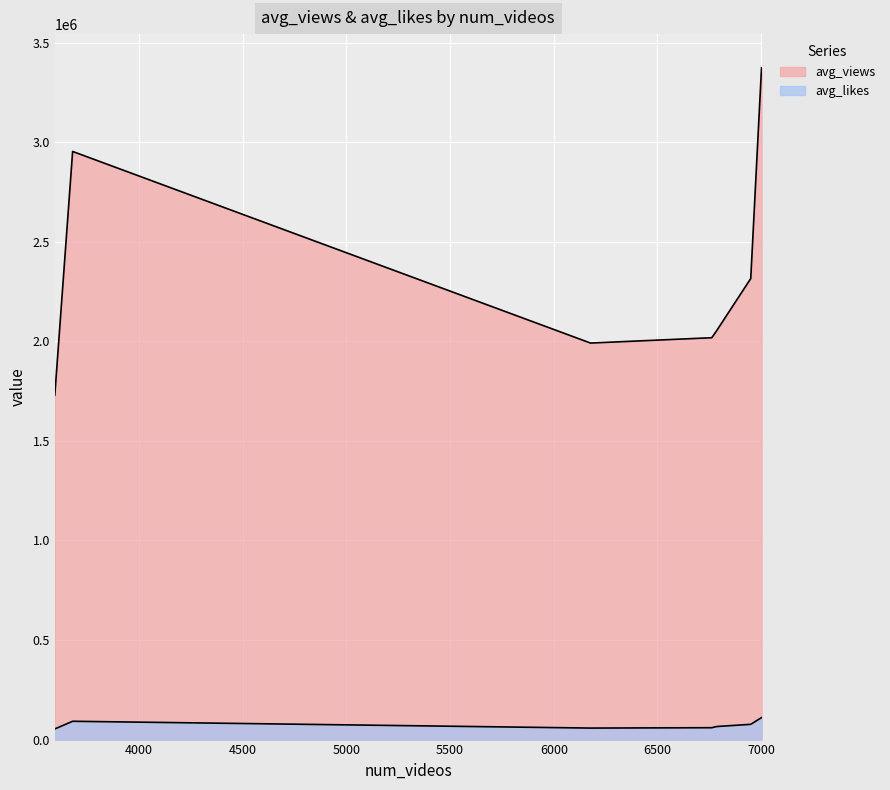

Rank the series at Friday from highest to lowest value.

avg_views, avg_likes